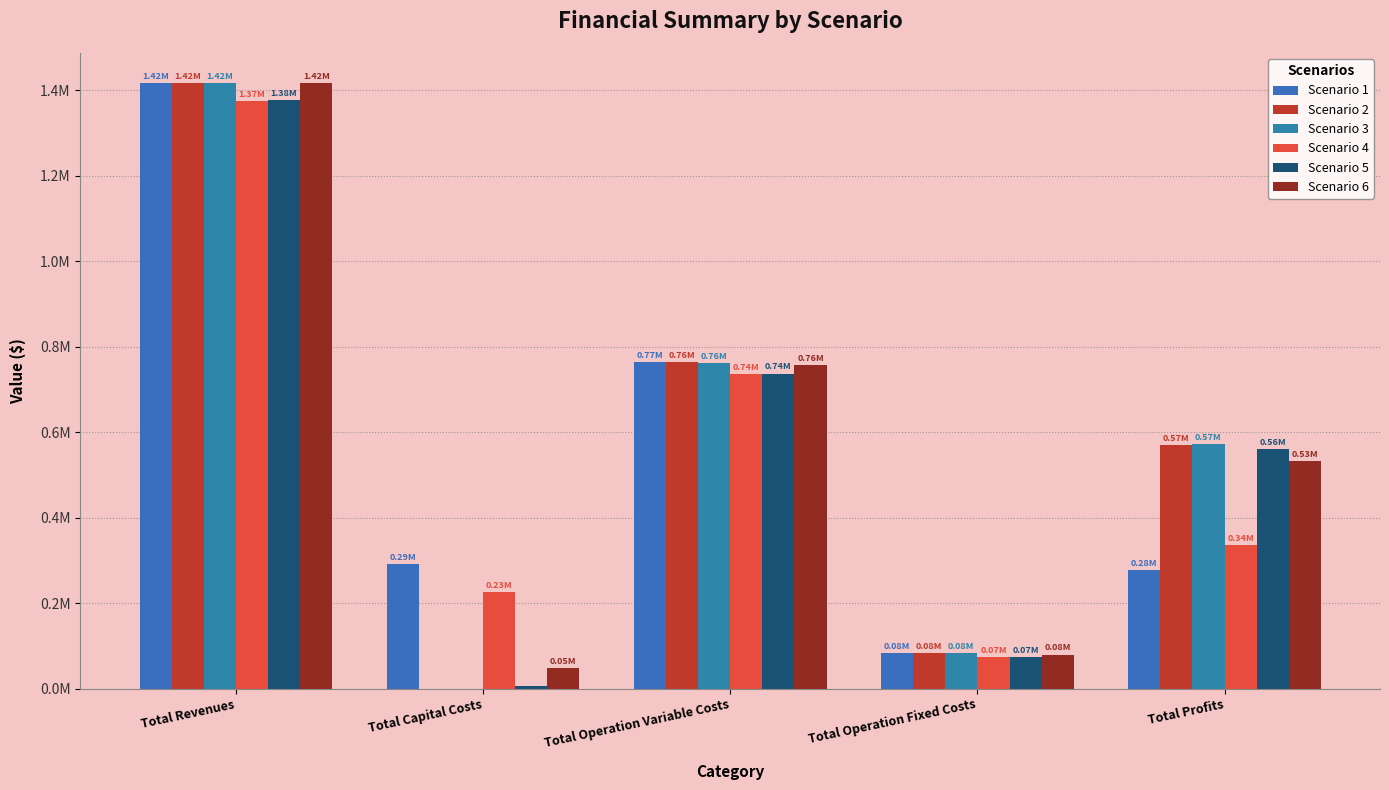

Reading left to right, list all the values displayed in this chart.

Scenario 1: Total Revenues=1416799.2	Total Capital Costs=290400.0	Total Operation Variable Costs=765038.3	Total Operation Fixed Costs=83787.6	Total Profits=277573.3
Scenario 2: Total Revenues=1416799.2	Total Capital Costs=0.0	Total Operation Variable Costs=763292.5	Total Operation Fixed Costs=83787.6	Total Profits=569719.1
Scenario 3: Total Revenues=1416799.2	Total Capital Costs=0.0	Total Operation Variable Costs=761544.3	Total Operation Fixed Costs=83787.6	Total Profits=571467.3
Scenario 4: Total Revenues=1374156.3	Total Capital Costs=226400.0	Total Operation Variable Costs=737048.3	Total Operation Fixed Costs=73951.5	Total Profits=336756.5
Scenario 5: Total Revenues=1378001.7	Total Capital Costs=4800.0	Total Operation Variable Costs=737286.7	Total Operation Fixed Costs=74455.9	Total Profits=561459.0
Scenario 6: Total Revenues=1416799.2	Total Capital Costs=48800.0	Total Operation Variable Costs=756452.8	Total Operation Fixed Costs=79584.1	Total Profits=531962.2